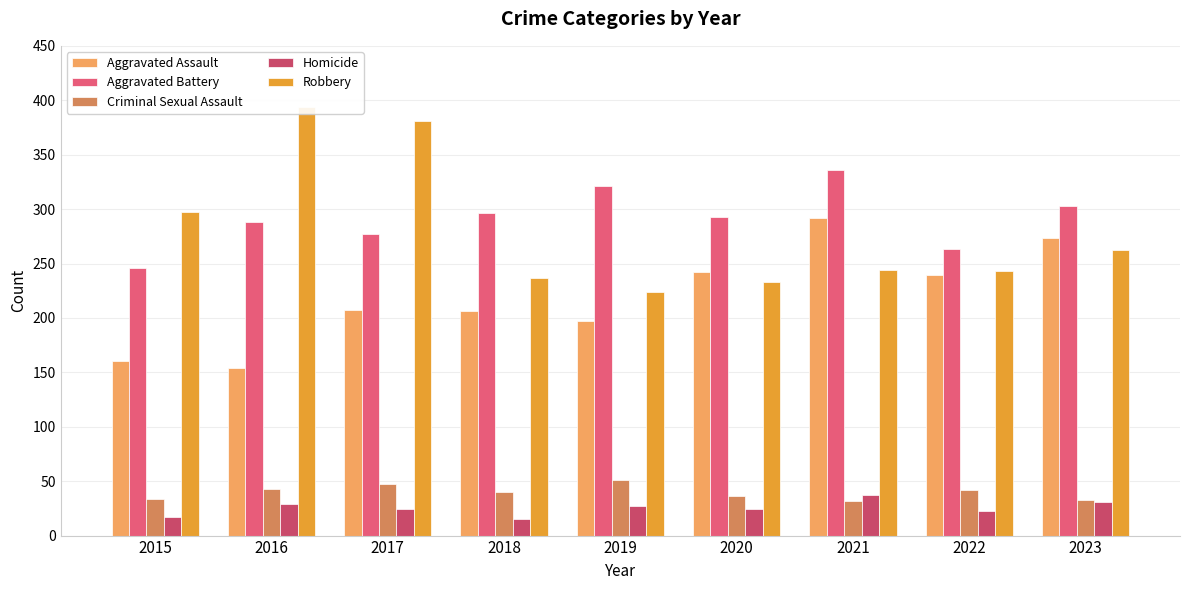

The value of Aggravated Battery at 2022 is 263. True or false?

True